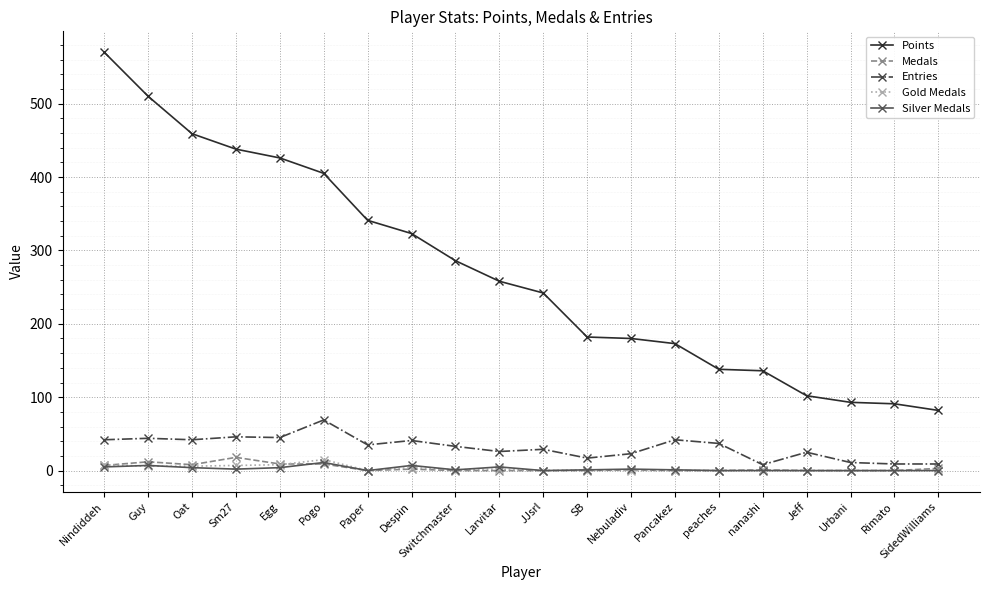

True or false: Points and Silver Medals intersect in this chart.

False